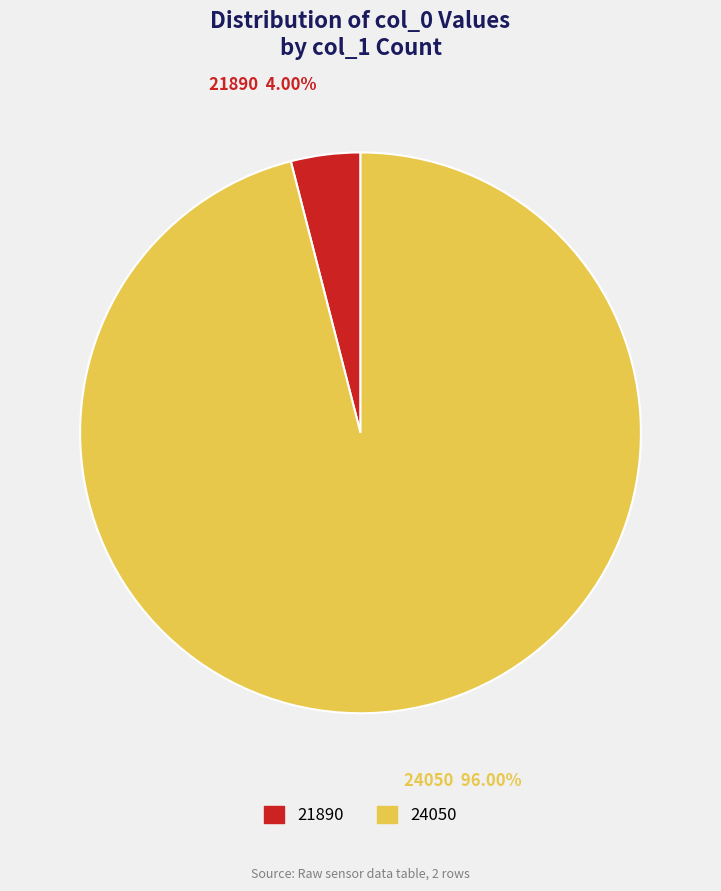

Is there a majority slice in this chart?

Yes